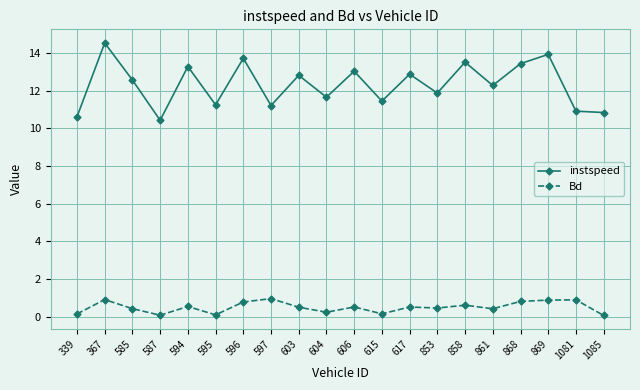

How many data points in instspeed are less than 12?

9